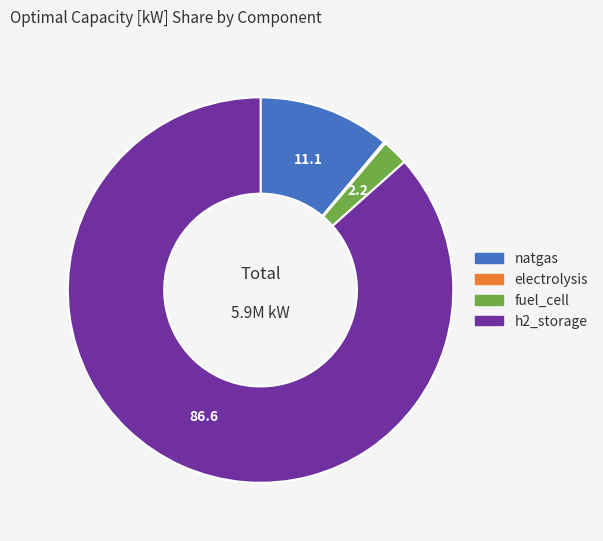

True or false: natgas accounts for 1% of the total.

False